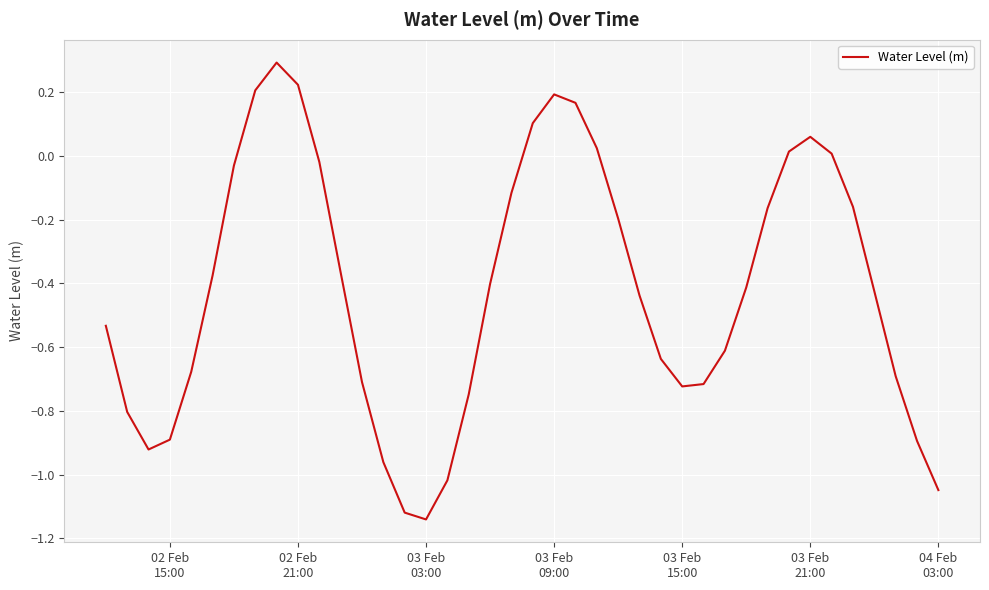

What is the greatest value displayed?

0.3